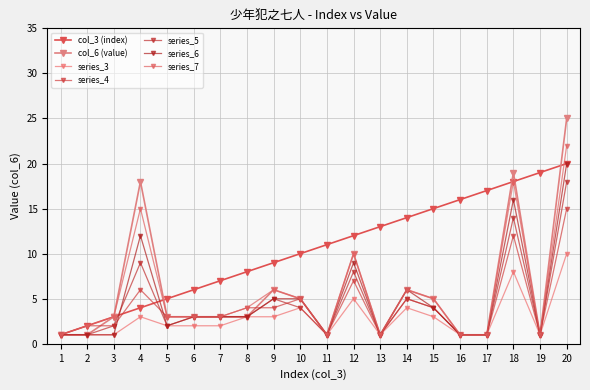

Count the number of data series in this chart.

7